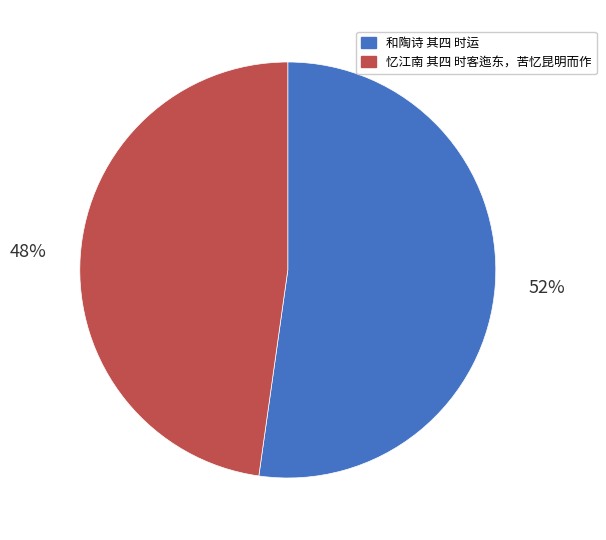

Between 忆江南 其四 时客迤东，苦忆昆明而作 and 和陶诗 其四 时运, which is larger?

和陶诗 其四 时运